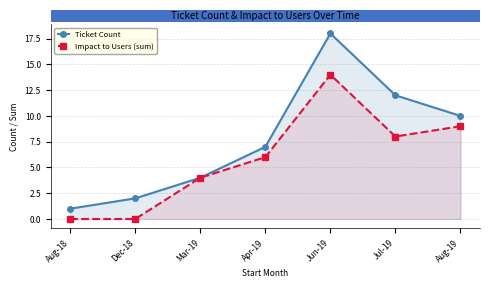

True or false: Ticket Count and Impact to Users (sum) cross at least once.

False